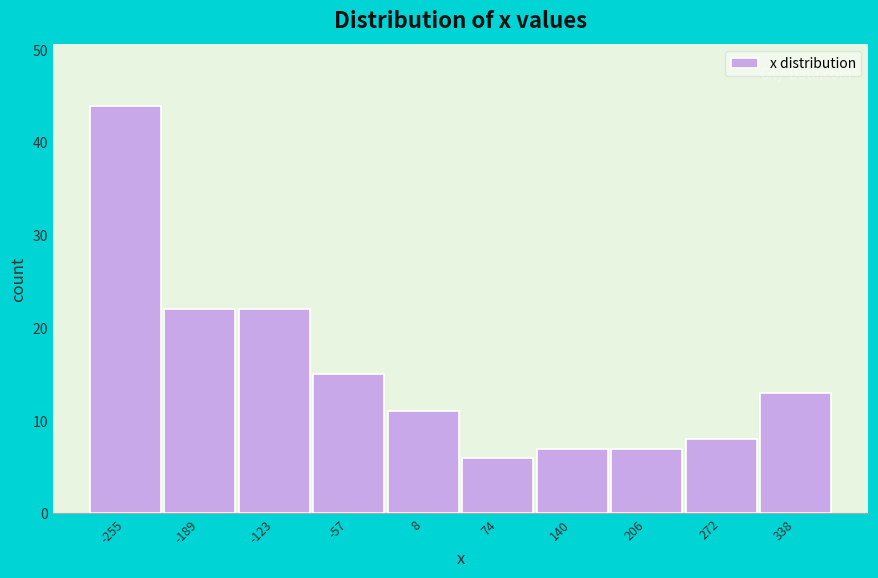

Reading left to right, list every bar in this chart as the range it spans on the x-axis followed by its height. Neither the bar edges nor the heights are printed on the chart, so give them approximately, as read against the axes.

-290 to -220: 44
-220 to -160: 22
-160 to -90: 22
-90 to -20: 15
-20 to 40: 11
40 to 110: 6
110 to 170: 7
170 to 240: 7
240 to 300: 8
300 to 370: 13